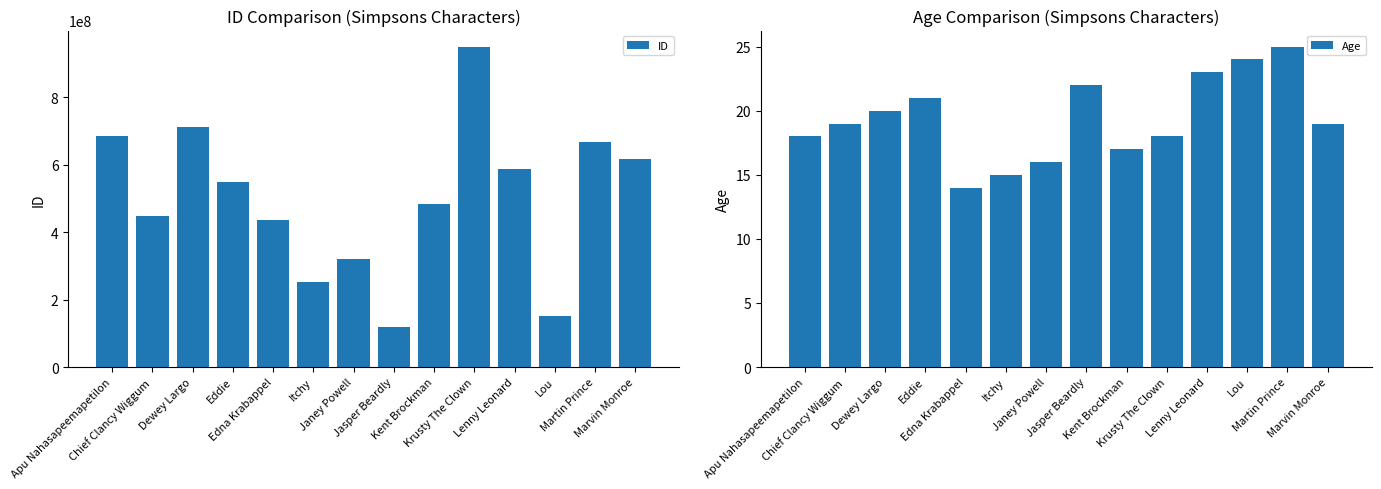

Rank the series at Jasper Beardly from highest to lowest value.

ID, Age